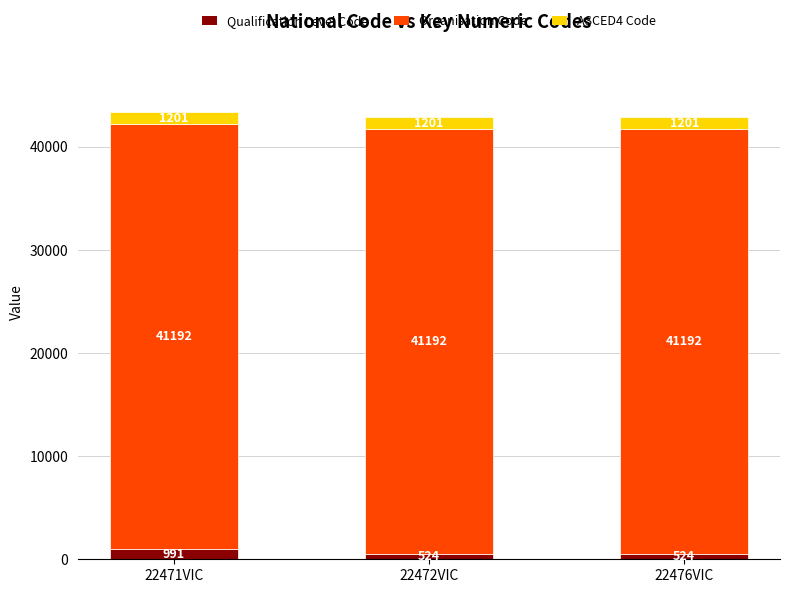

Read the Qualification Level Code value at 22472VIC.

524